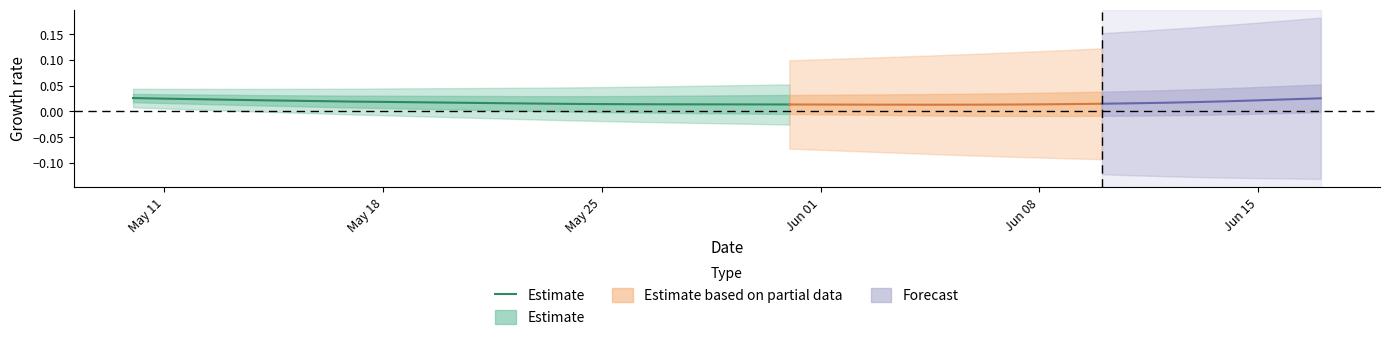

What is the sum of all values?

0.4